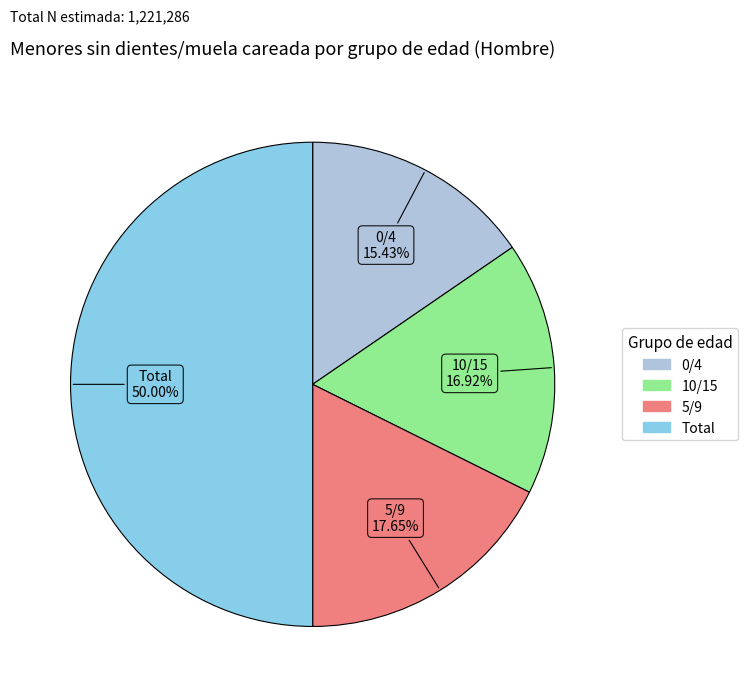

What percentage is the Total slice, to the nearest percent?

50%